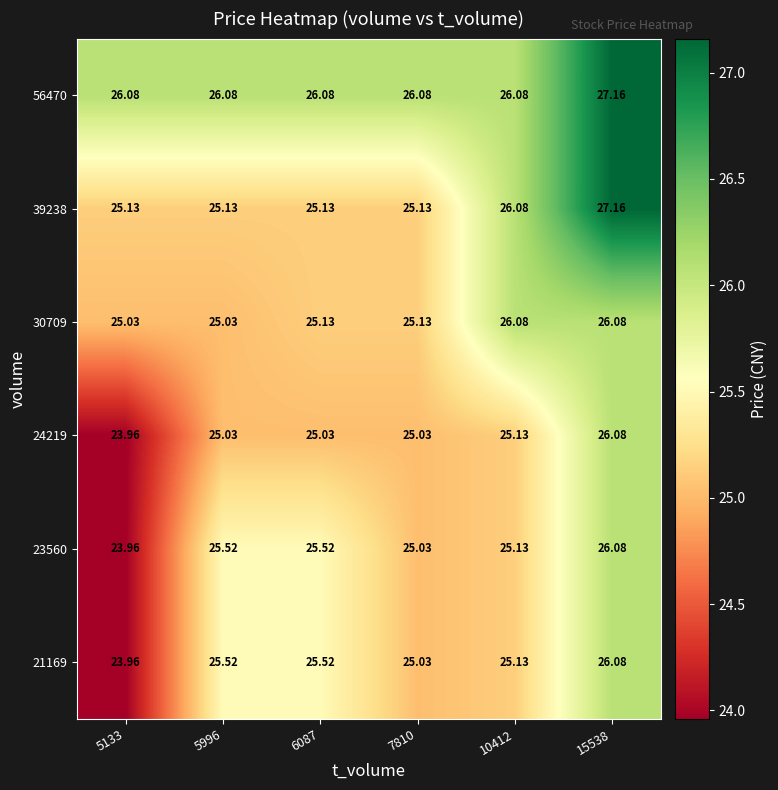

Is the value of 56470 at 6087 greater than the value of 23560 at 5133?

Yes